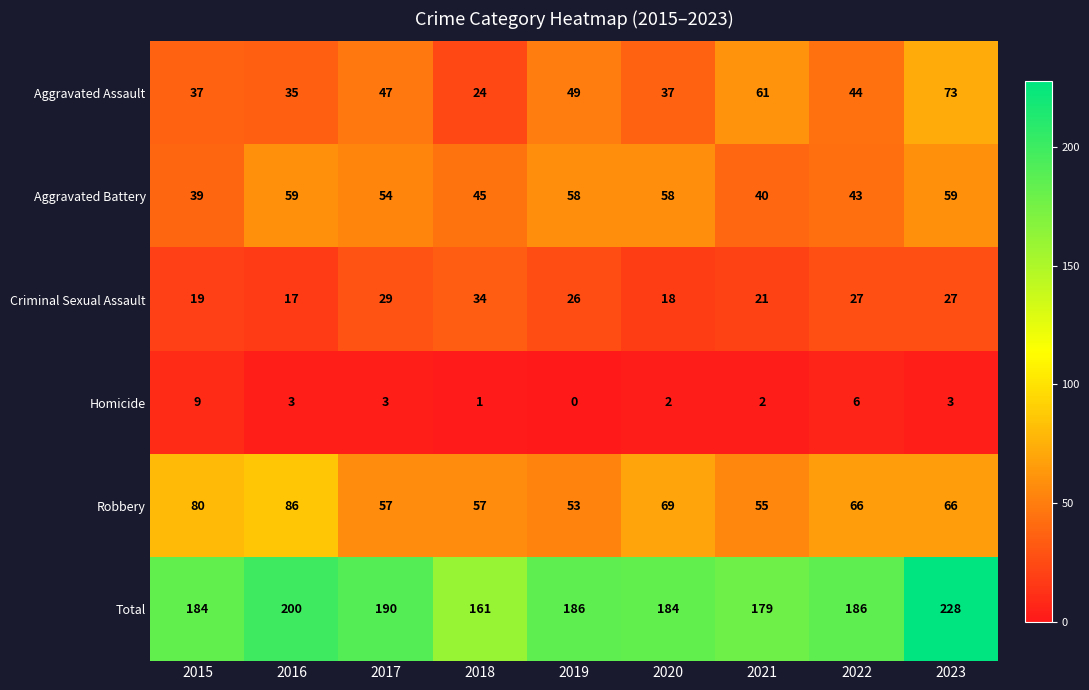

Where is Criminal Sexual Assault nearest to the value 25?

2019